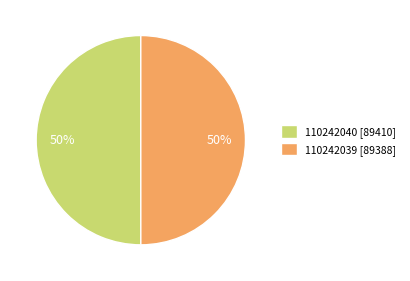

How many segments does this pie chart have?

2